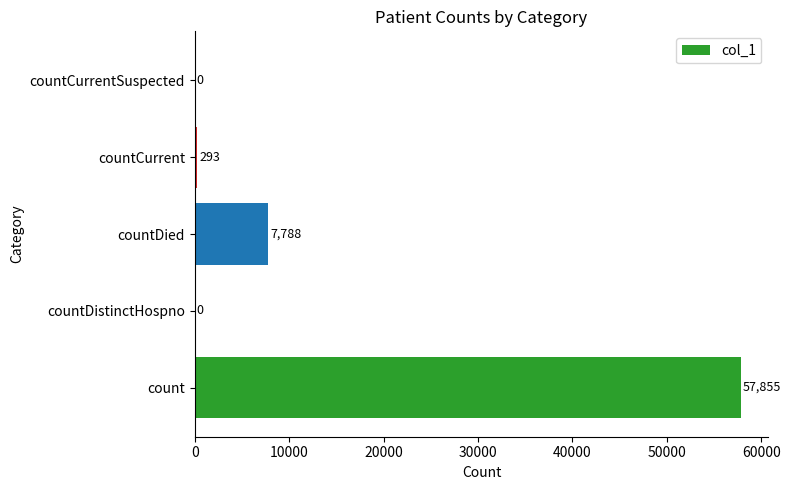

Are the bars horizontal?

Yes